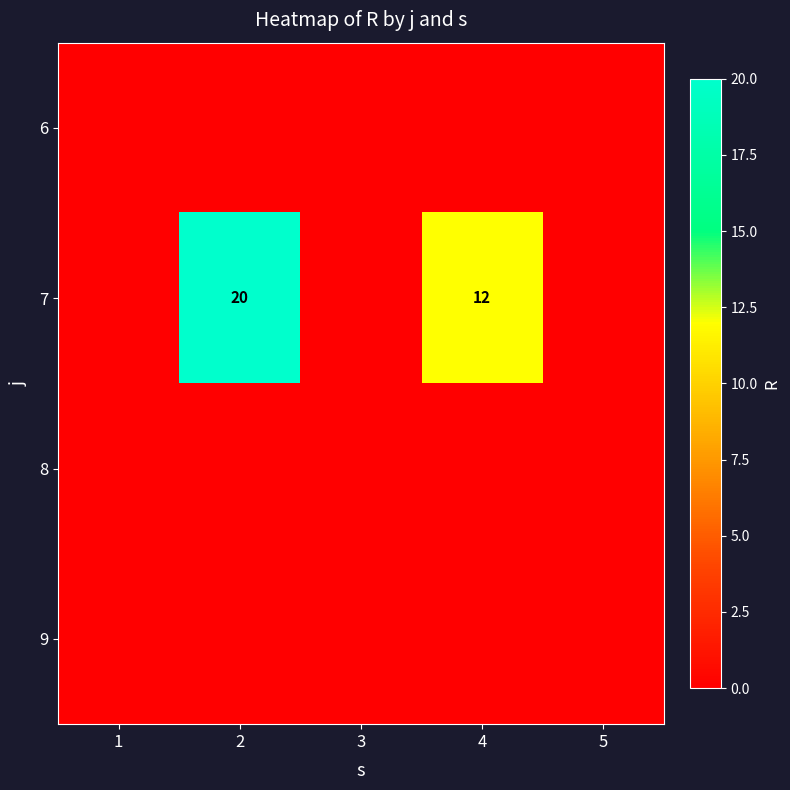

The value of 7 at 2 is 28. True or false?

False